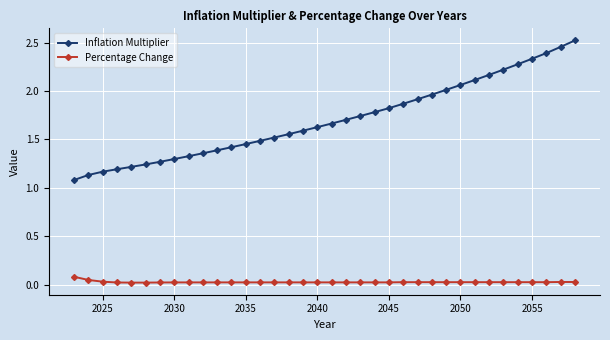

Which series has the widest spread of values?

Inflation Multiplier